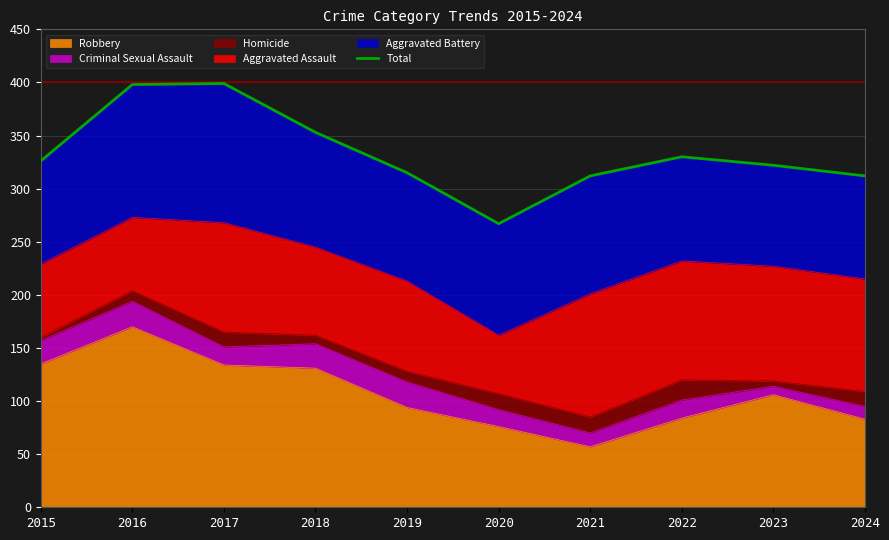

Between 2017 and 2021, which is larger?

2017